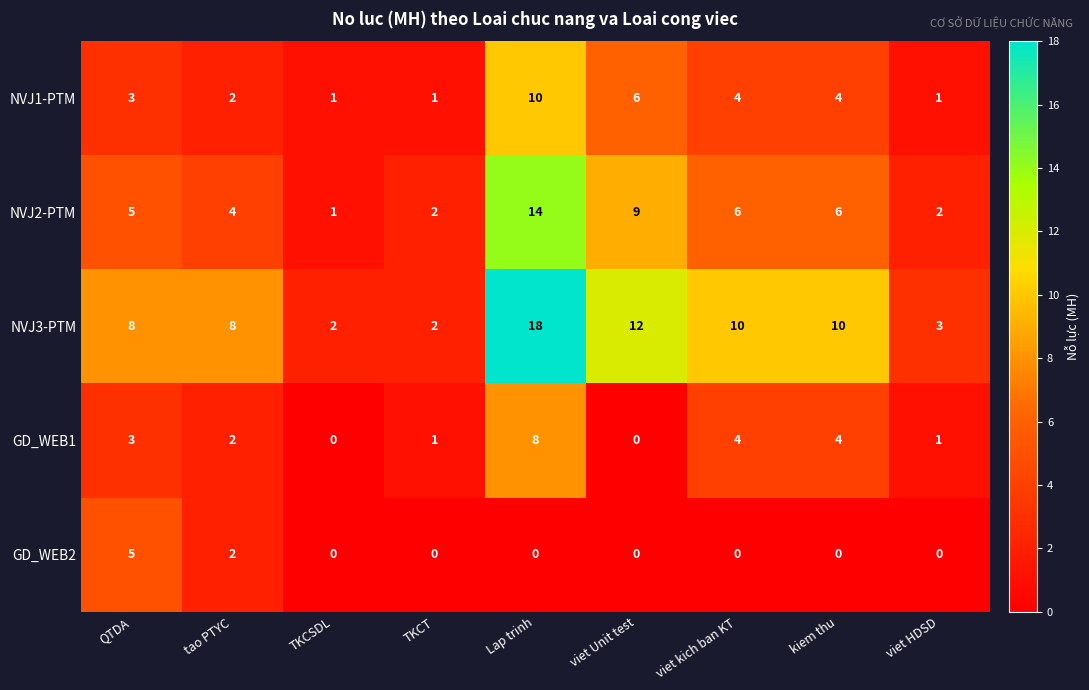

Rank the series by their maximum value, from highest to lowest.

NVJ3-PTM, NVJ2-PTM, NVJ1-PTM, GD_WEB1, GD_WEB2